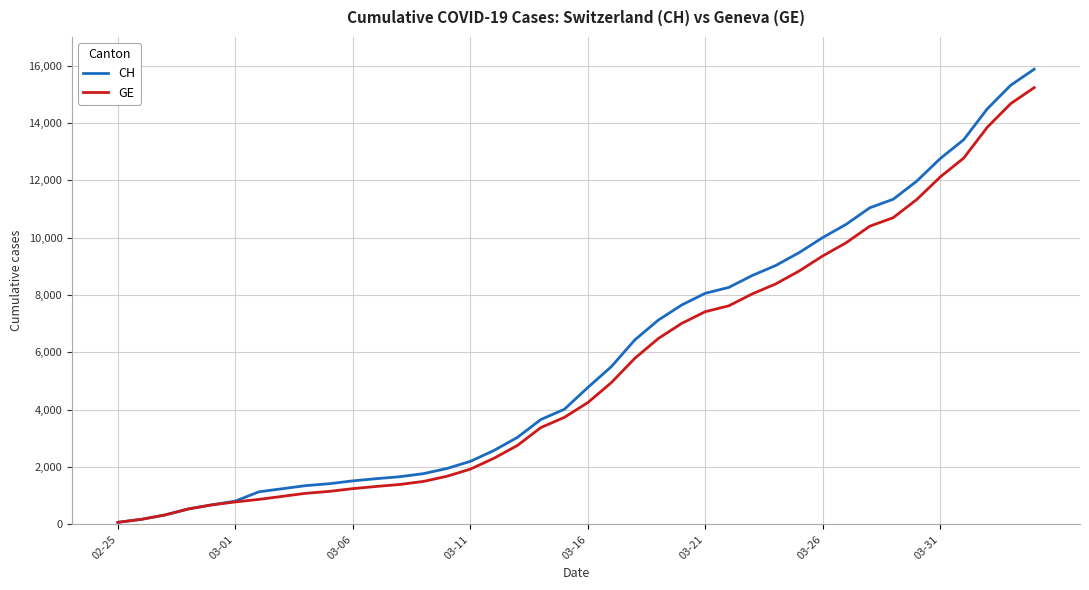

Which series has the widest spread of values?

CH